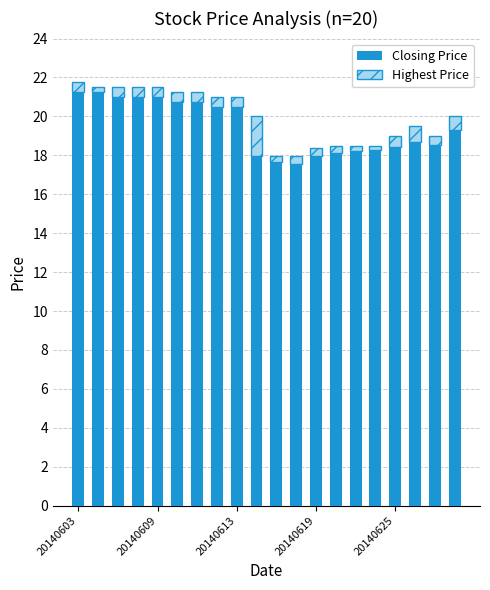

How many bars are there in total?

20